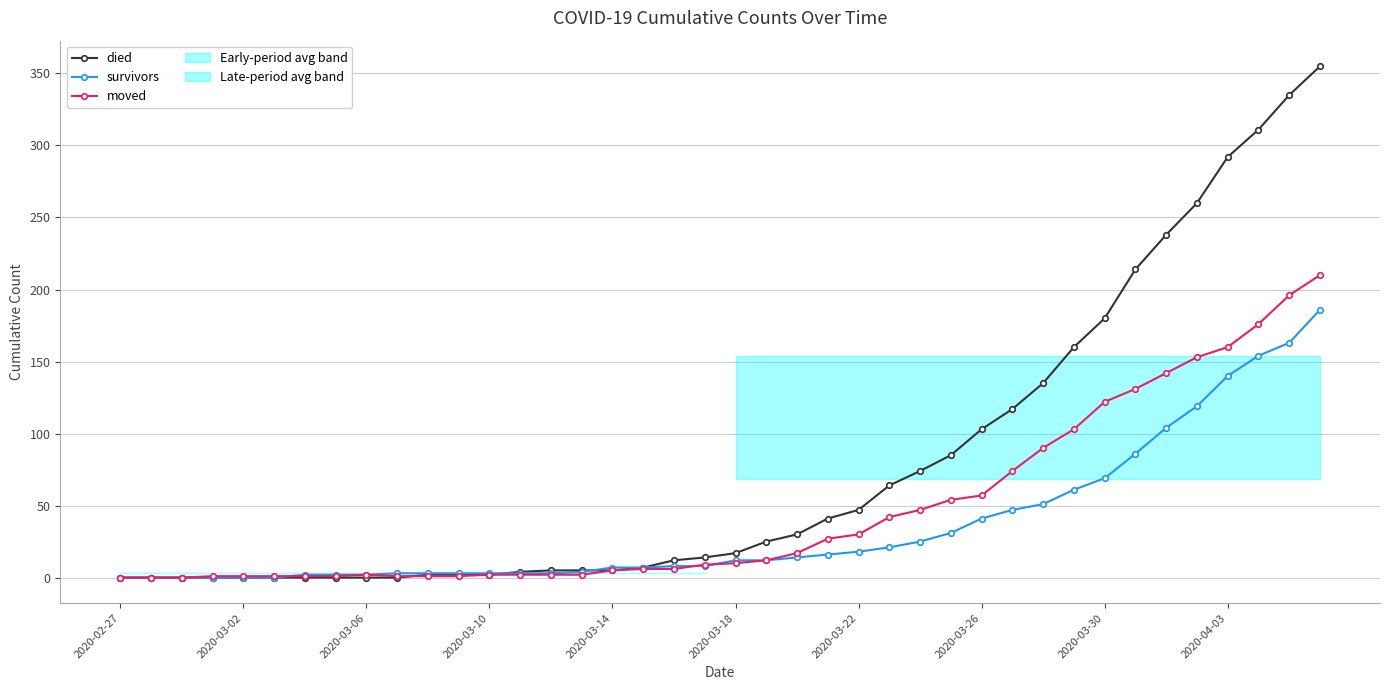

How many times do survivors and died cross each other?

2